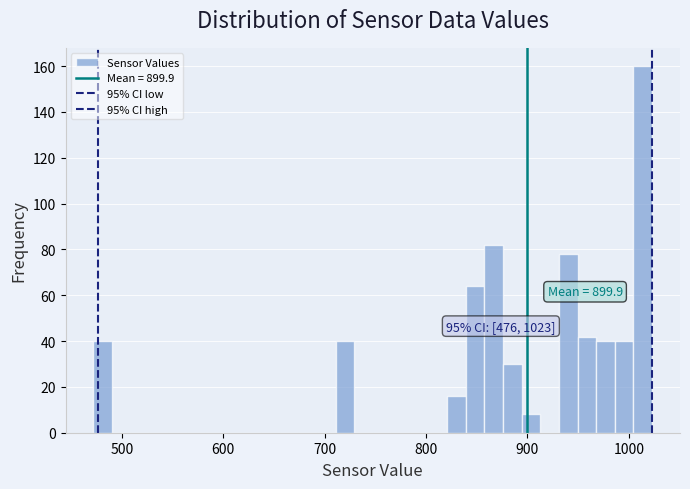

Read against the x-axis, roughly where is the centre of the tallest bar?

1010